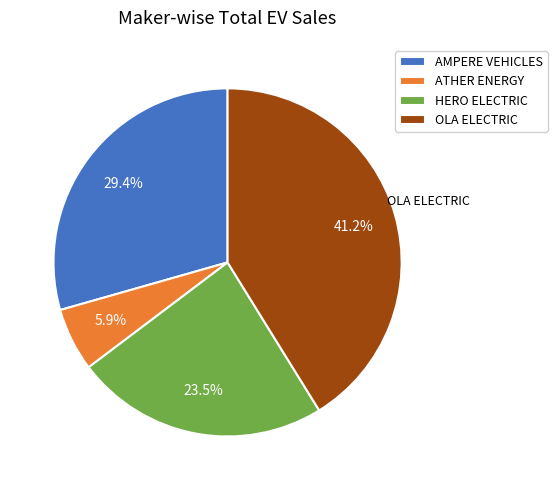

How many slices are in this pie chart?

4